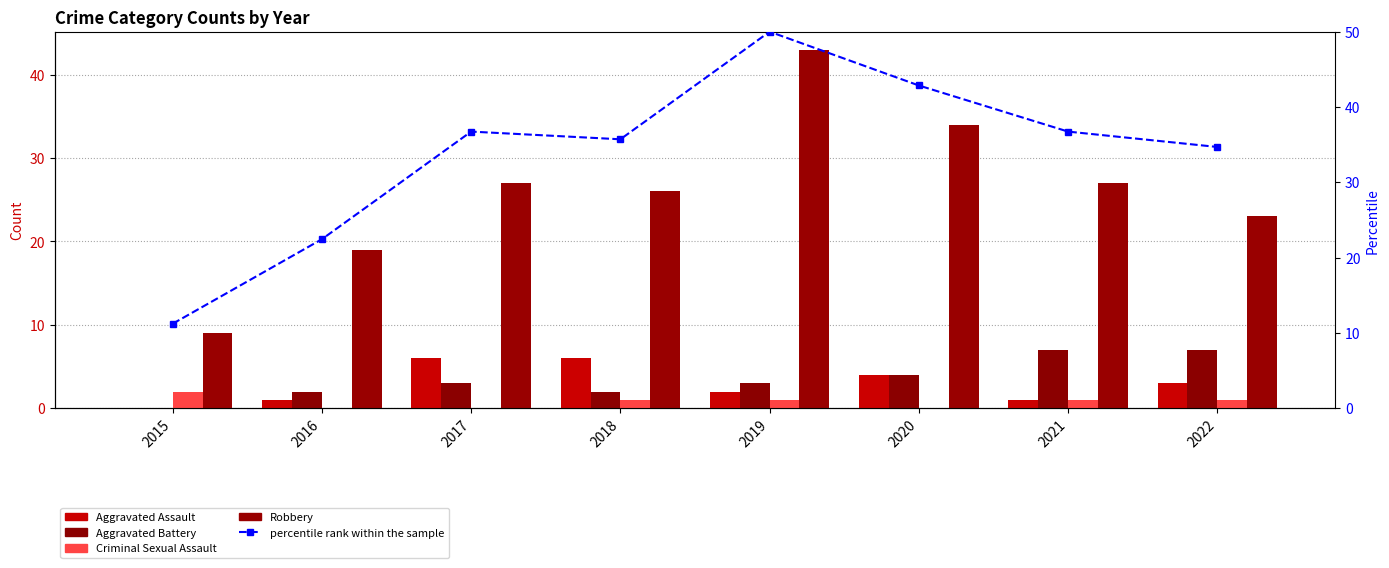

Where does the Robbery series first go above 27?

2019